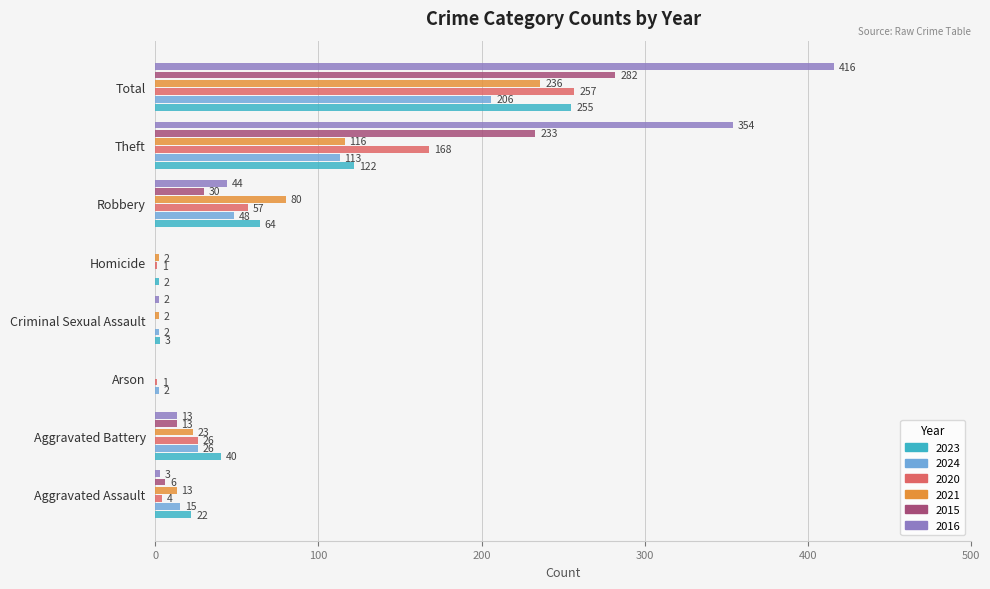

Is it true that 2021 equals 236 at Total?

True